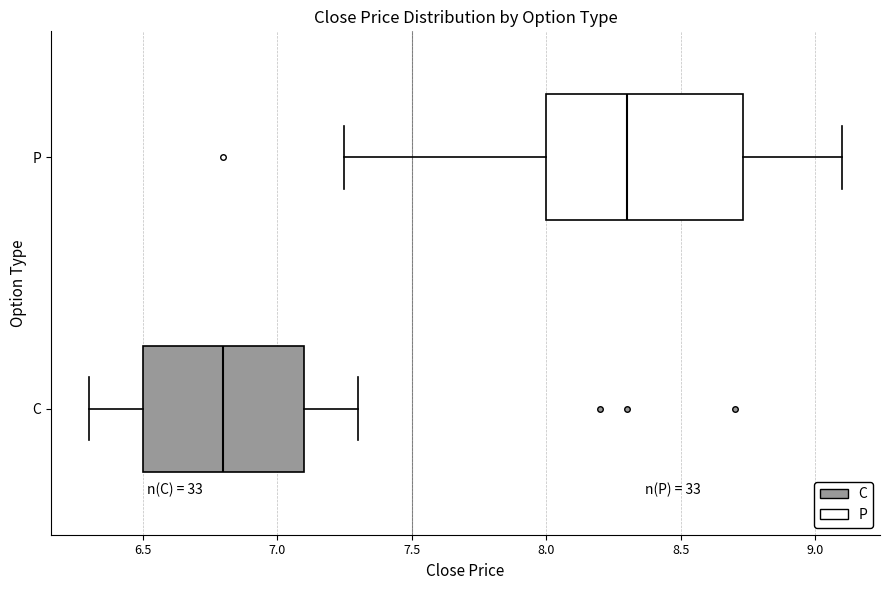

Reading bottom to top, transcribe this box plot: for each box, give where its median line is, the range the box spans, and where its two whiskers end, as read against the x-axis. The values are not printed on the chart, so give them approximately, as read against the axis.

C: median 6.80, box 6.50 to 7.10, whiskers 6.30 to 7.30
P: median 8.30, box 8.00 to 8.75, whiskers 7.25 to 9.10